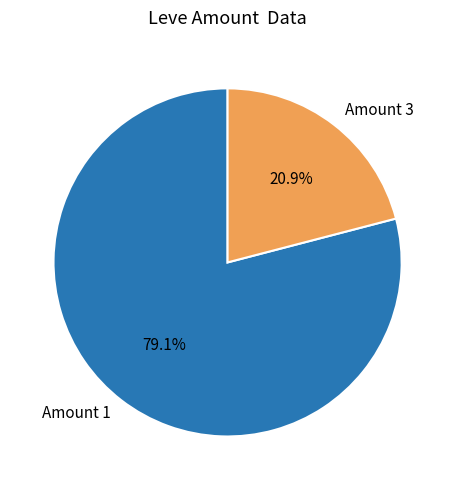

What is the smallest slice in the pie chart?

Amount 3